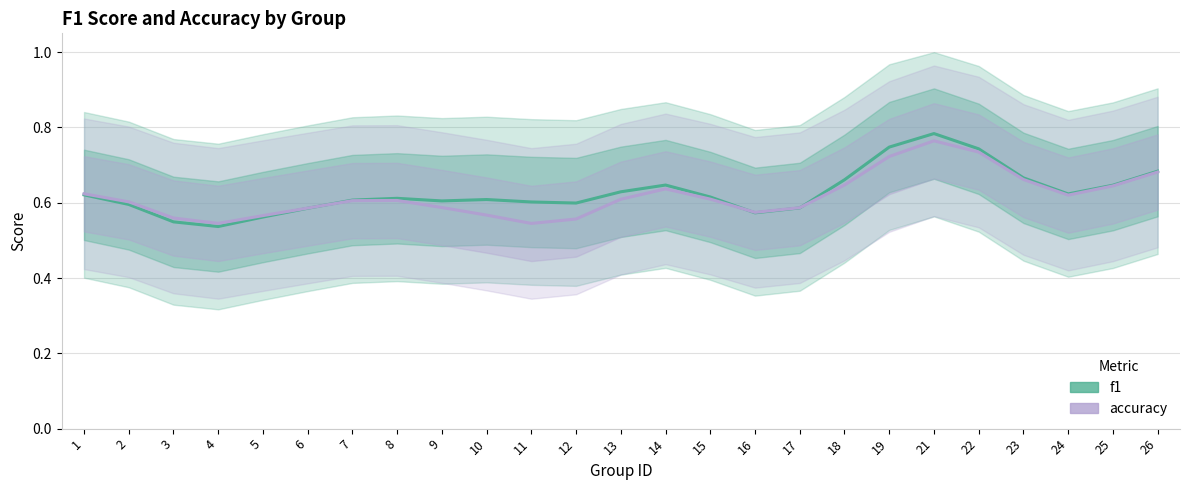

What are all the series names shown in the legend?

f1, accuracy